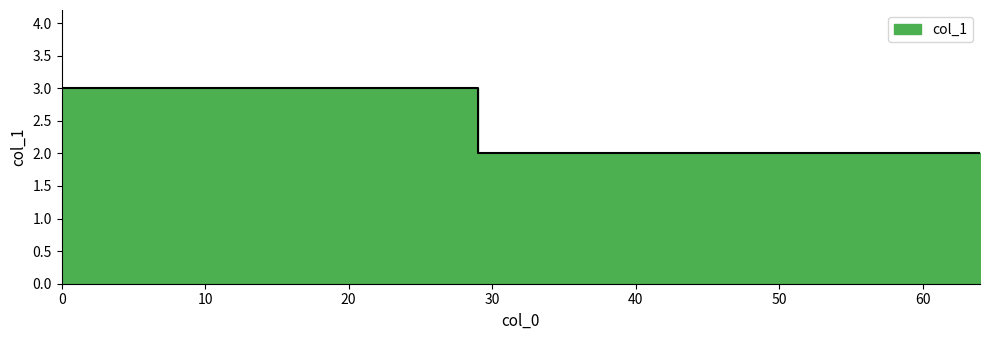

What is the change in value from 0 to 29?

-1